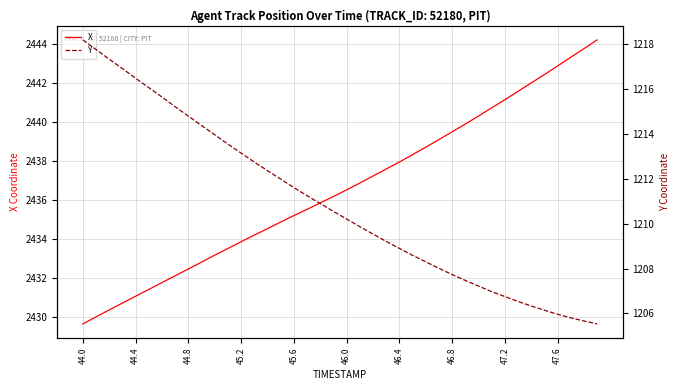

What is the maximum value for X?

2444.2